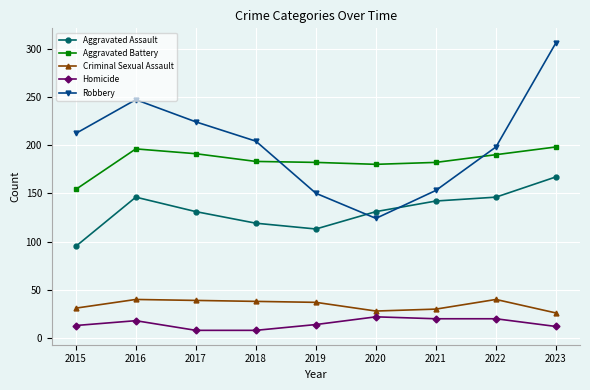

Where does the Aggravated Battery series first go above 183?

2016